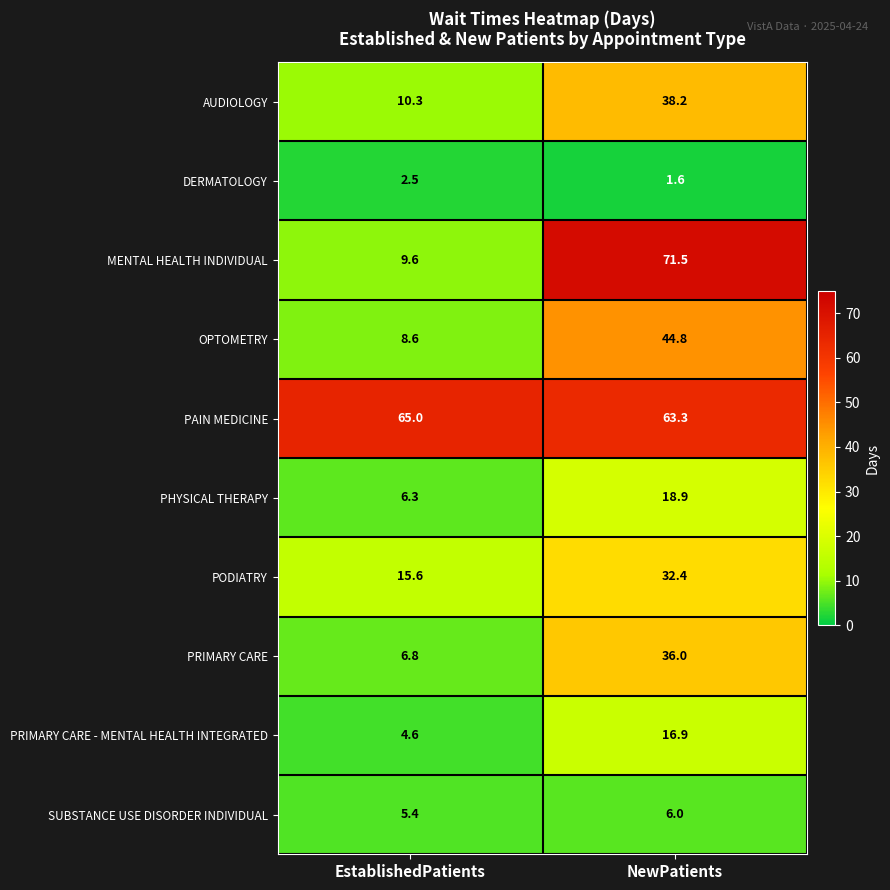

Which series has the widest spread of values?

MENTAL HEALTH INDIVIDUAL